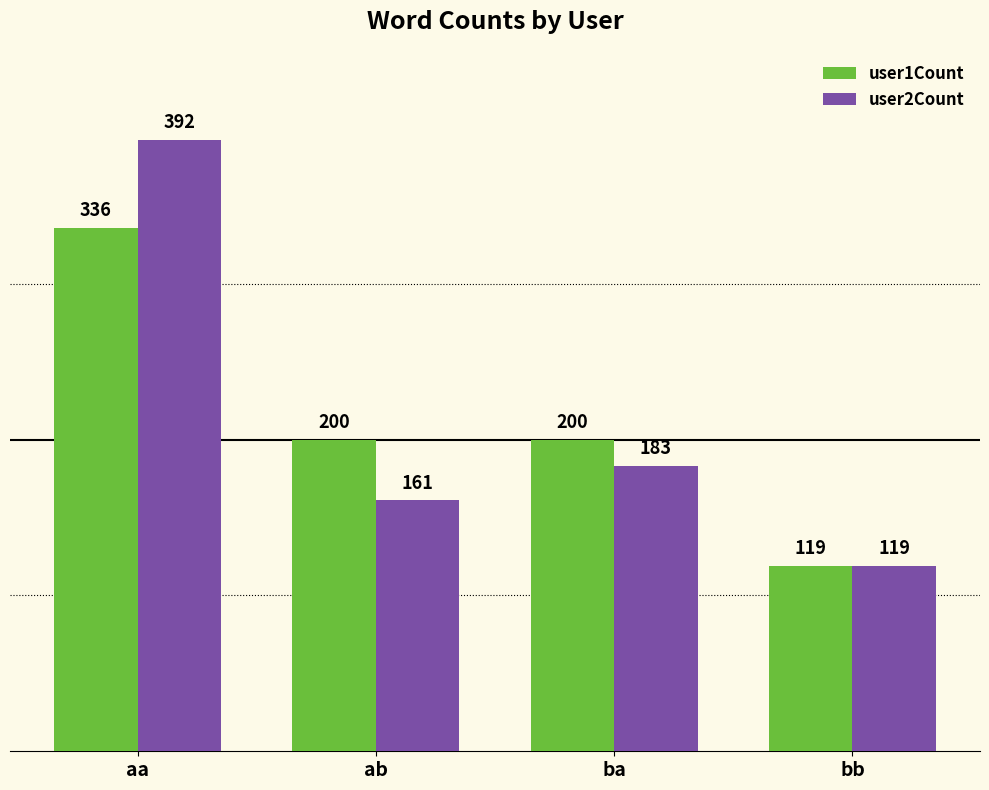

At which label is user2Count closest to 255?

ba